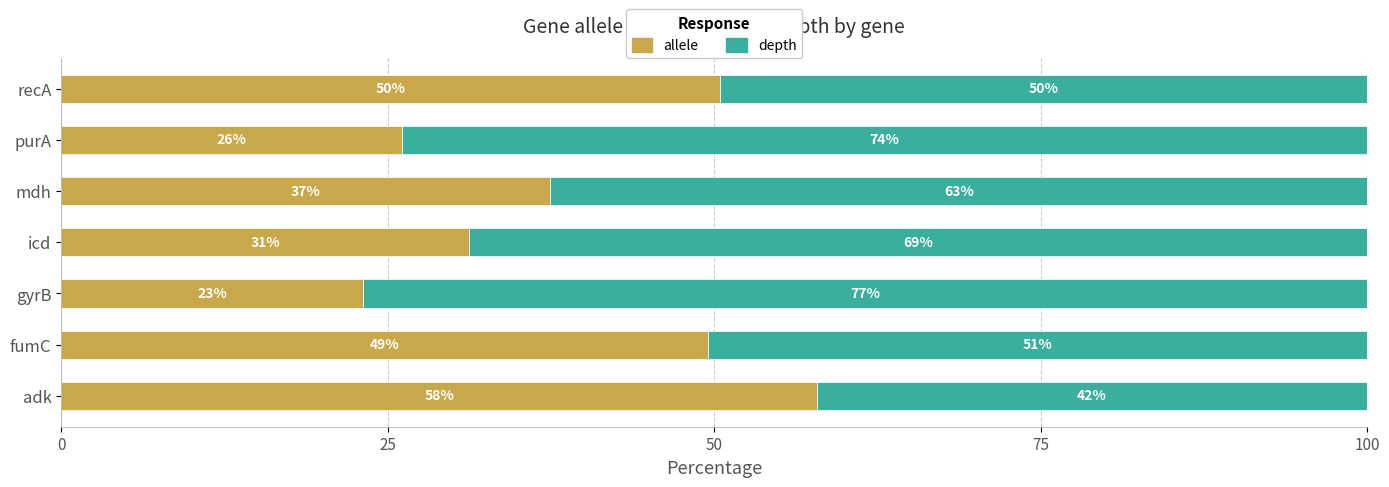

Rank the series by their average value, from highest to lowest.

depth, allele